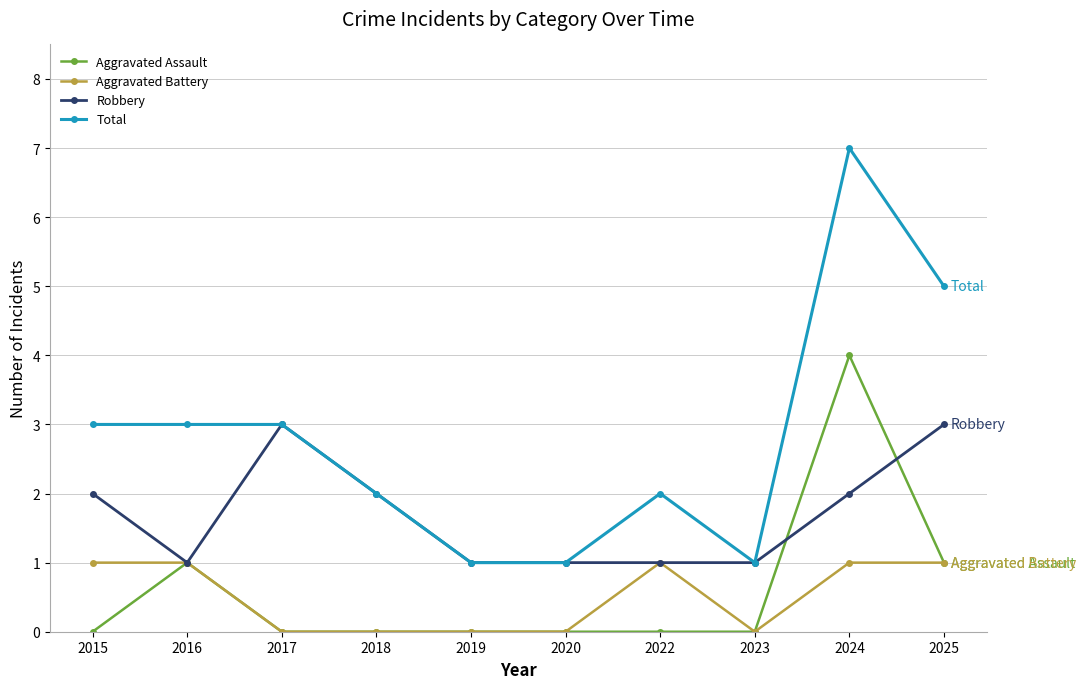

Which series has the largest range (max minus min)?

Total